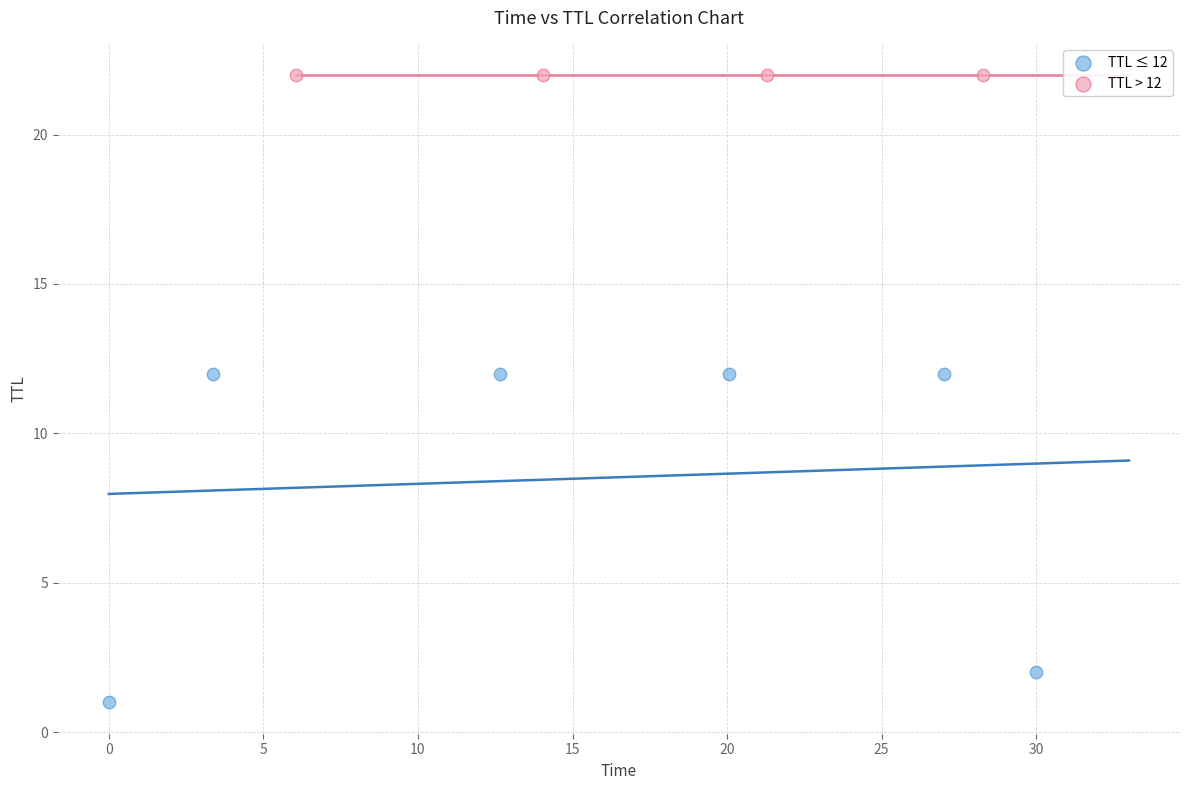

Which series contains the highest Y value?

TTL > 12